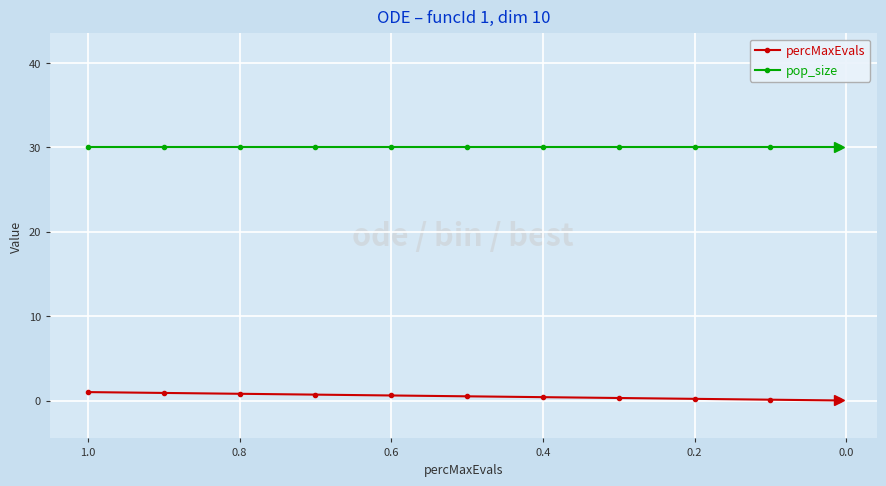

How many lines are shown in the chart?

2